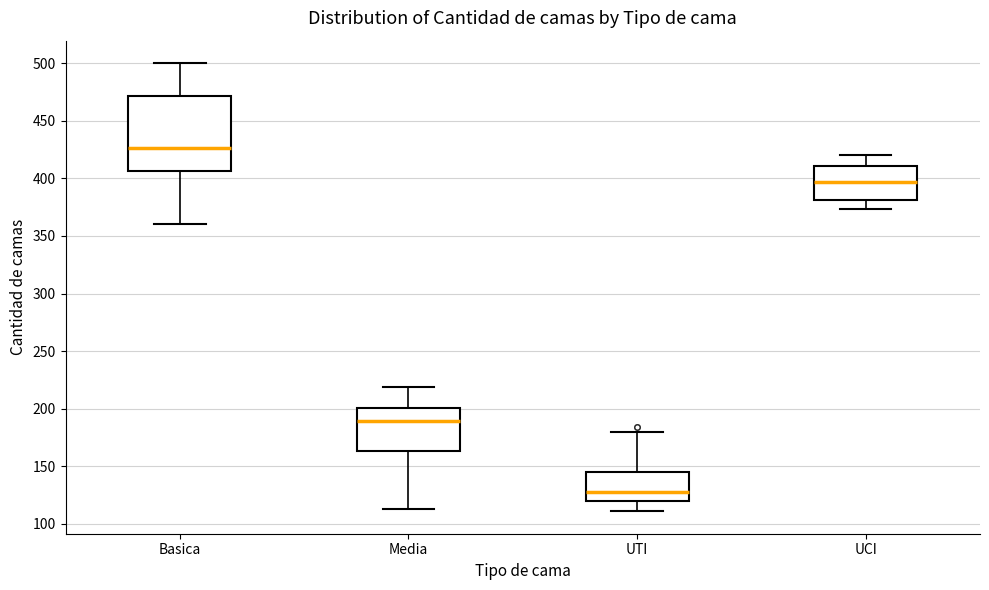

Reading left to right, transcribe this box plot: for each box, give where its median line is, the range the box spans, and where its two whiskers end, as read against the y-axis. The values are not printed on the chart, so give them approximately, as read against the axis.

Basica: median 425, box 405 to 470, whiskers 360 to 500
Media: median 190, box 165 to 200, whiskers 115 to 220
UTI: median 130, box 120 to 145, whiskers 110 to 180
UCI: median 395, box 380 to 410, whiskers 375 to 420